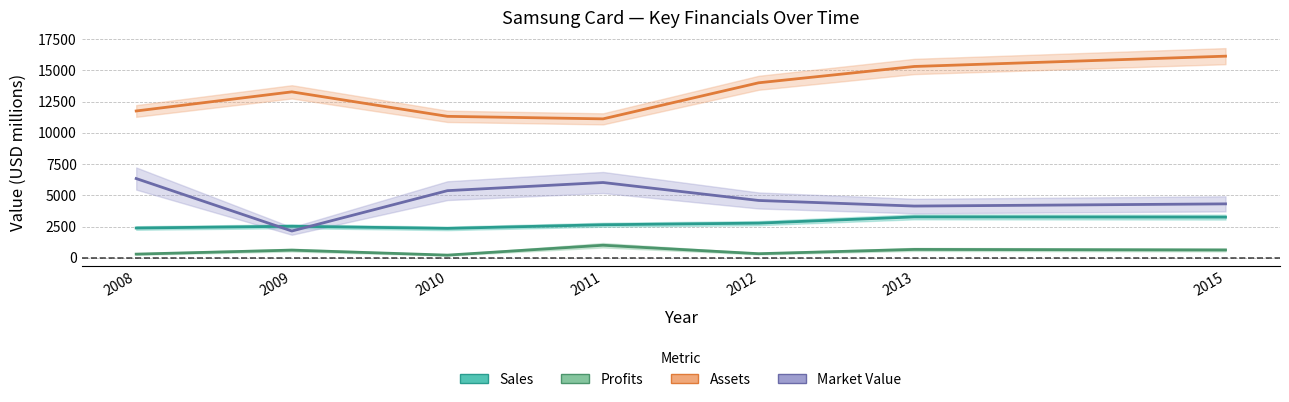

Reading left to right, what are all the values shown in this chart?

Sales: 2380.0	2520.0	2350.0	2641.0	2771.0	3270.0	3251.0
Profits: 290.0	610.0	210.0	1000.4	323.8	666.0	623.2
Assets: 11750.0	13280.0	11320.0	11118.0	14006.0	15312.0	16137.0
Market Value: 6340.0	2140.0	5370.0	6023.0	4585.0	4137.0	4313.0